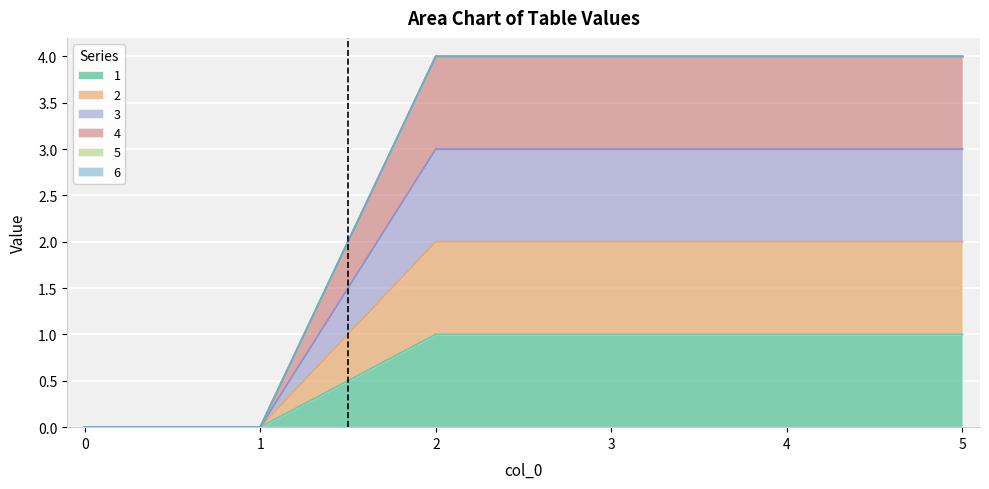

The value of 4 at 1 is 1. True or false?

False